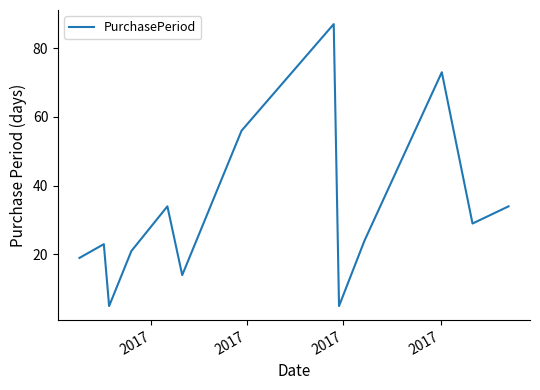

What is the smallest value displayed?

5